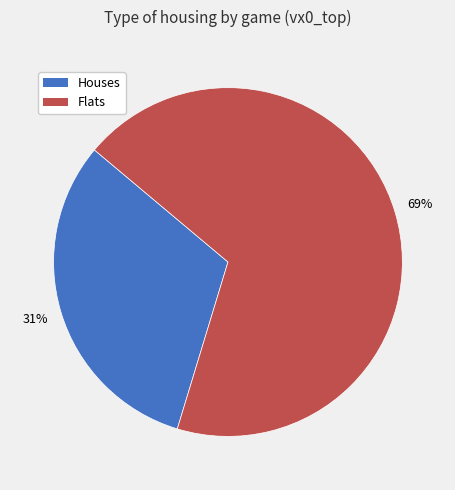

Does any single category account for the majority?

Yes